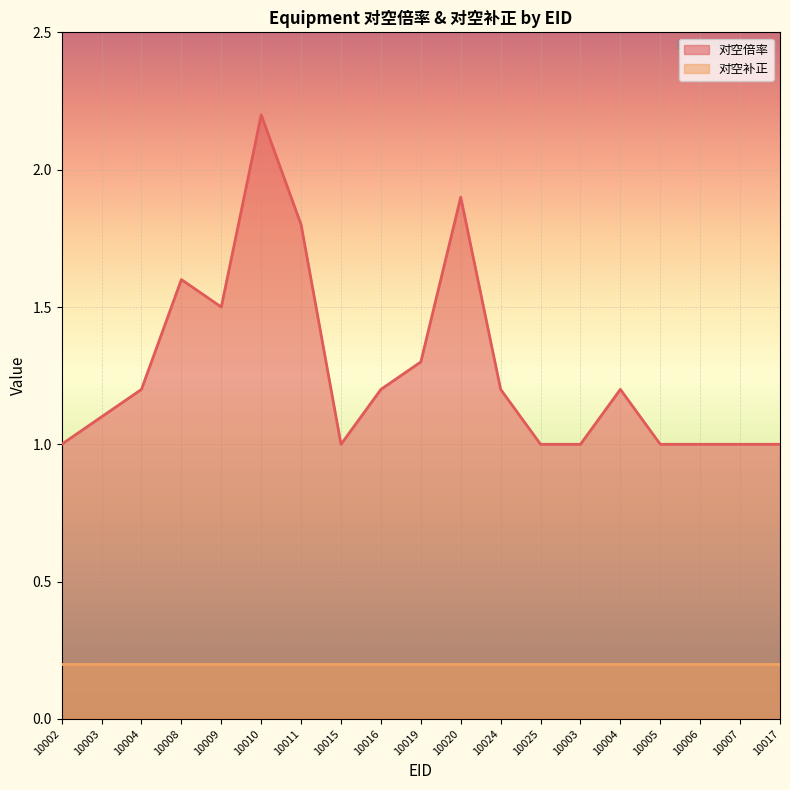

What is the label of the 19th point from the left?

10017